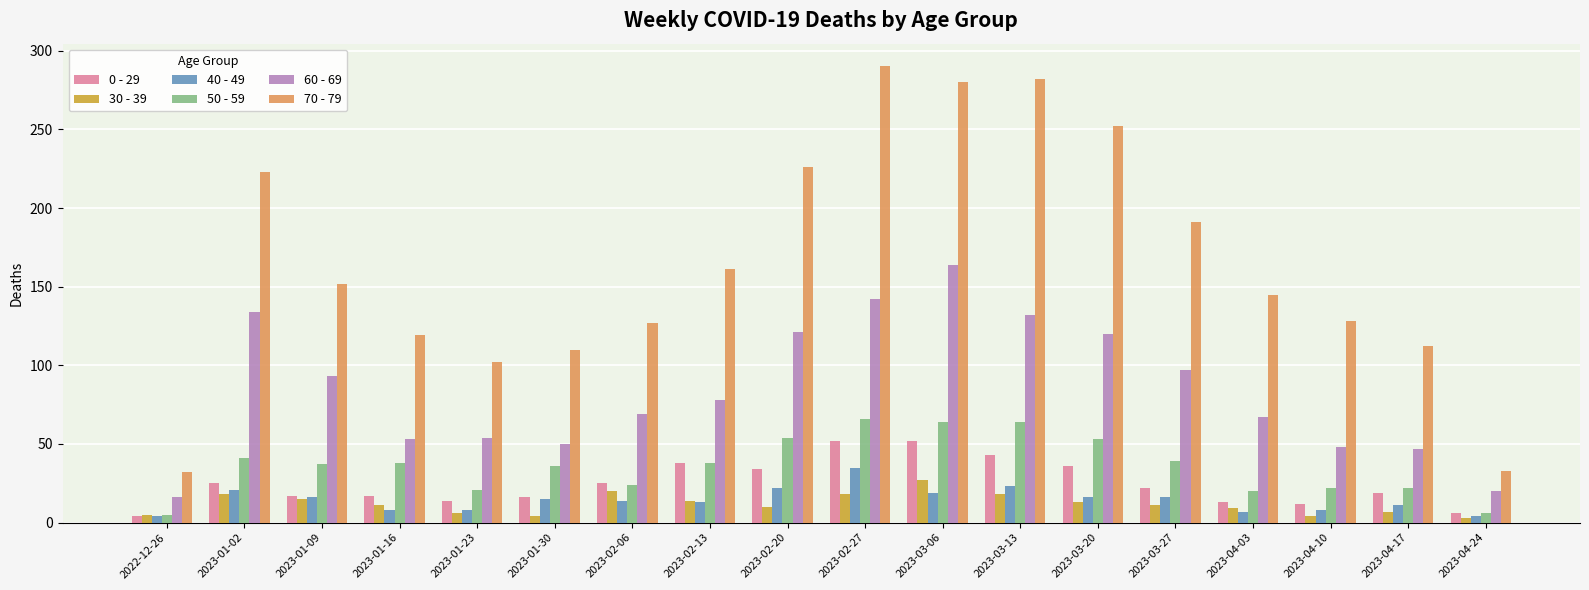

At how many categories does at least one series exceed 106?

15